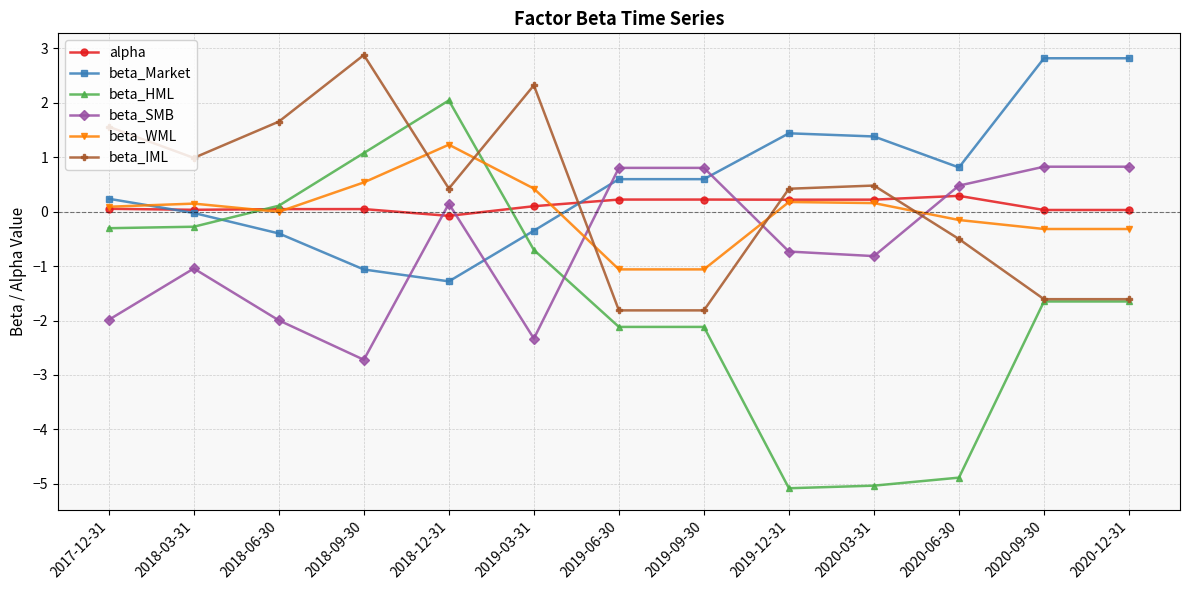

What are all the series names shown in the legend?

alpha, beta_Market, beta_HML, beta_SMB, beta_WML, beta_IML